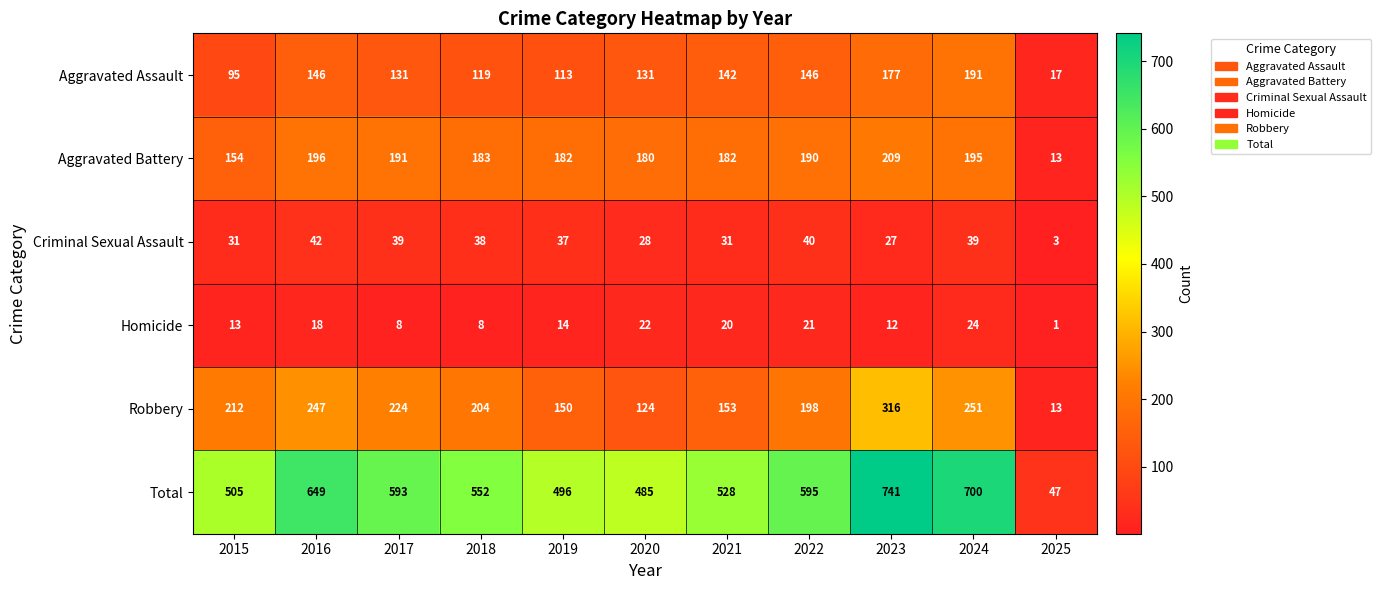

What is the difference between the maximum and minimum values in the Aggravated Assault series?

174